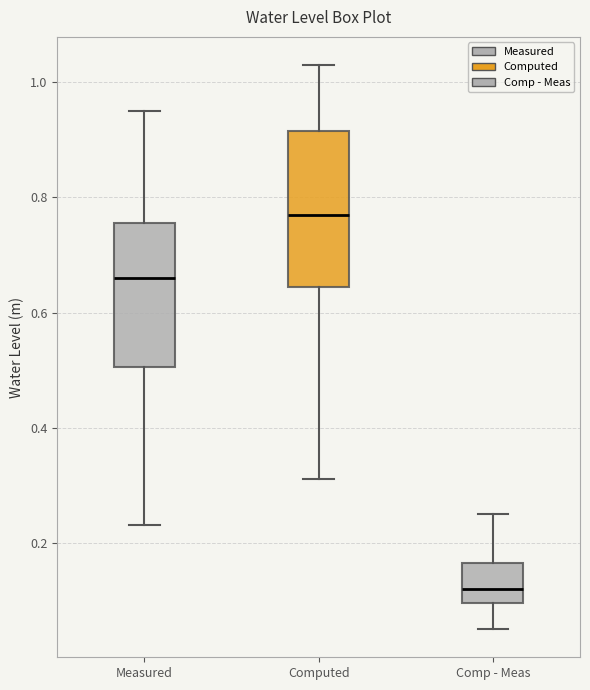

Which box is the tallest, from its lower edge to its upper edge?

Computed